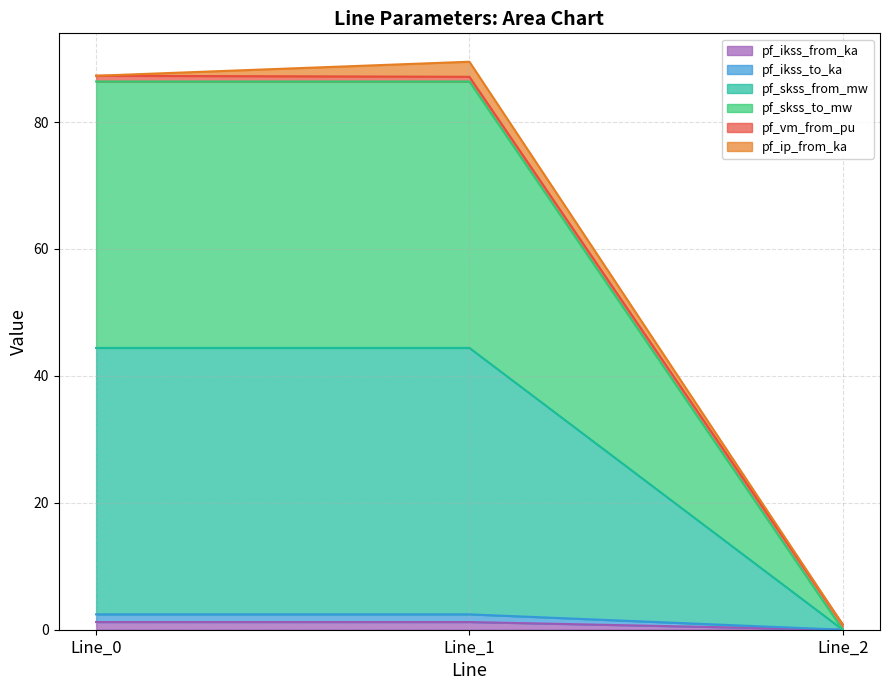

At which category does the chart reach its minimum across all series?

Line_2